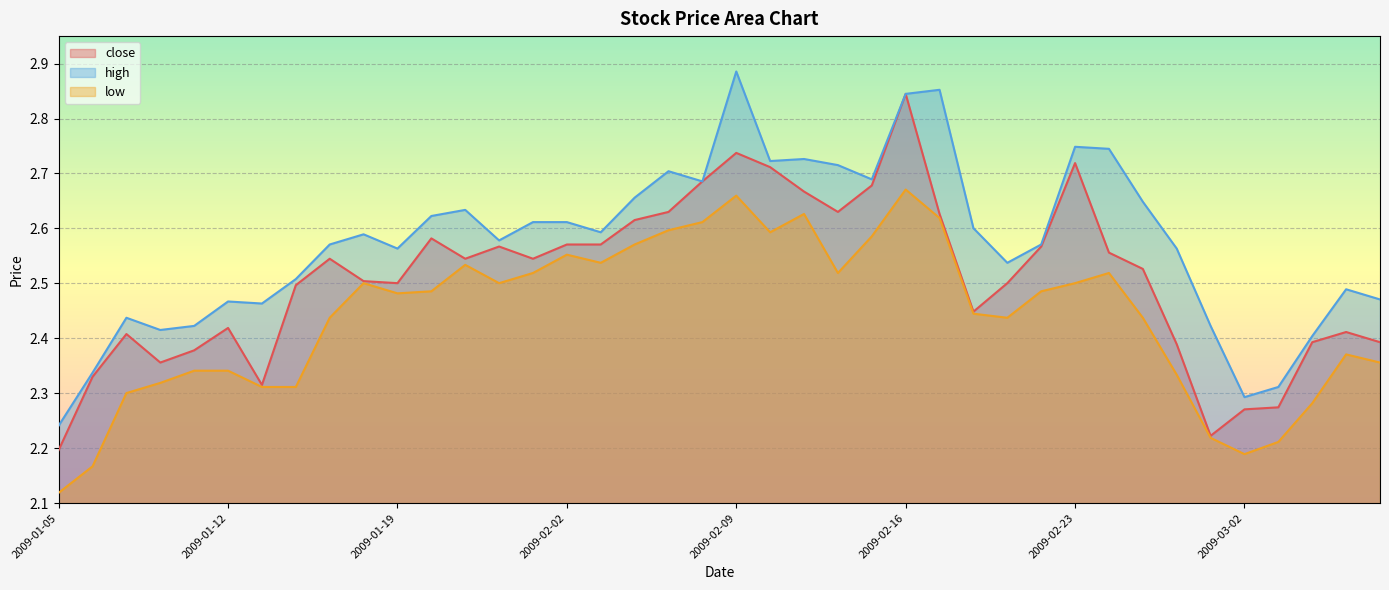

How many lines are shown in the chart?

3